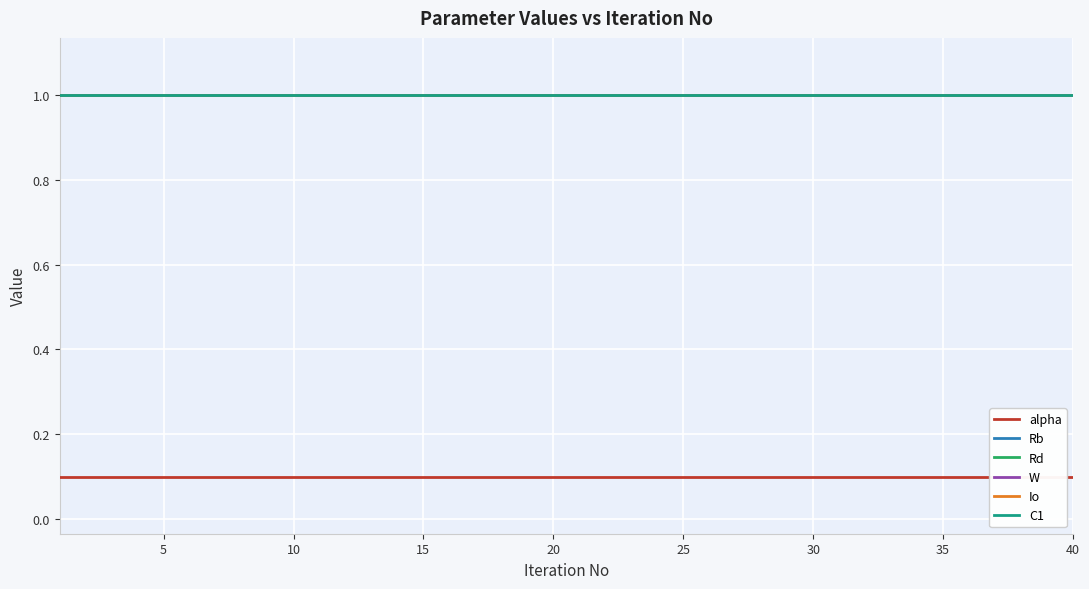

How many lines are shown in the chart?

6